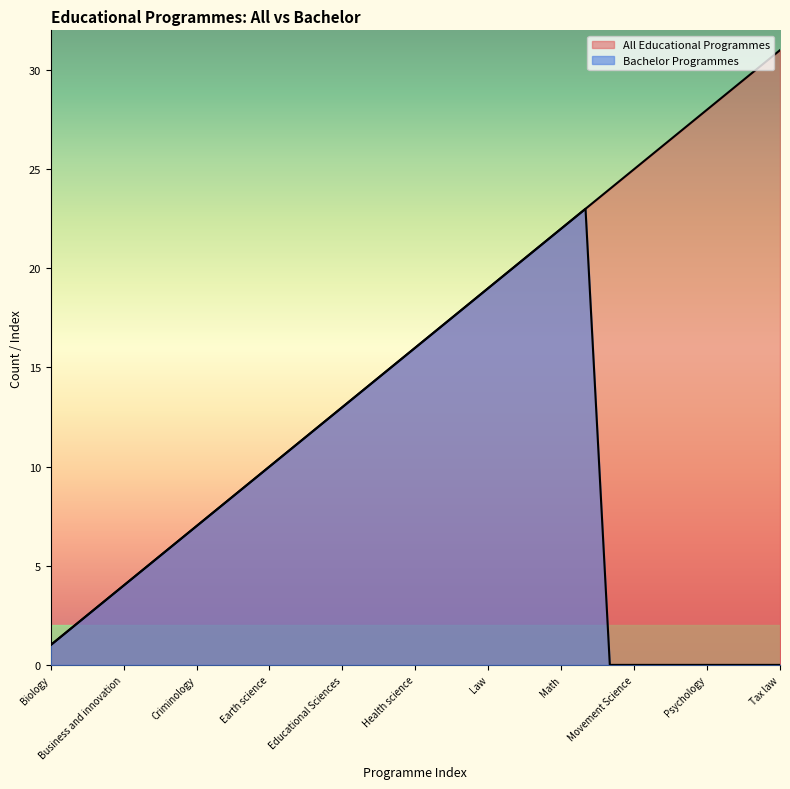

What is the maximum value for Bachelor Programmes?

23